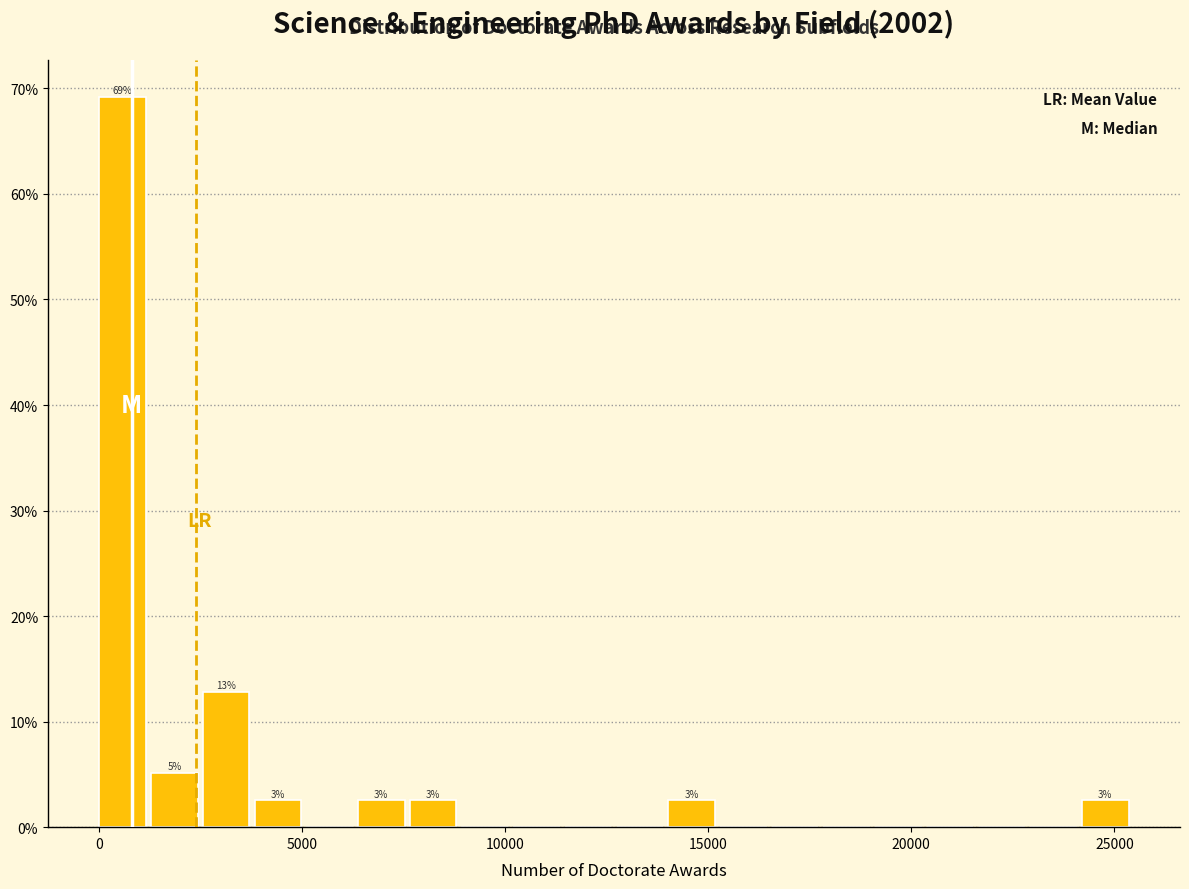

Around what value on the x-axis is the tallest bar? Give the approximate position of its centre, as read against the axis.

500